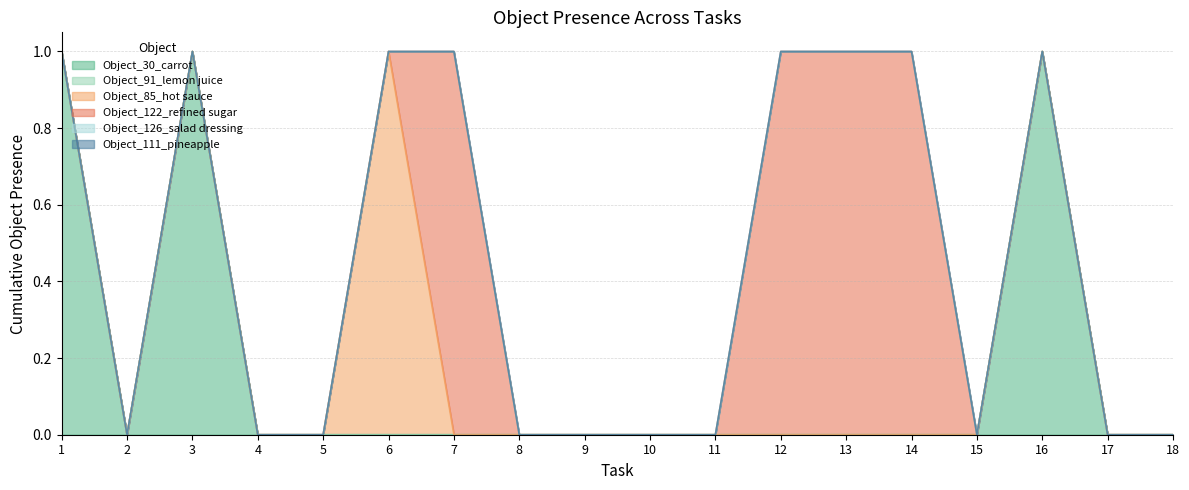

How many categories are shown in the chart?

18